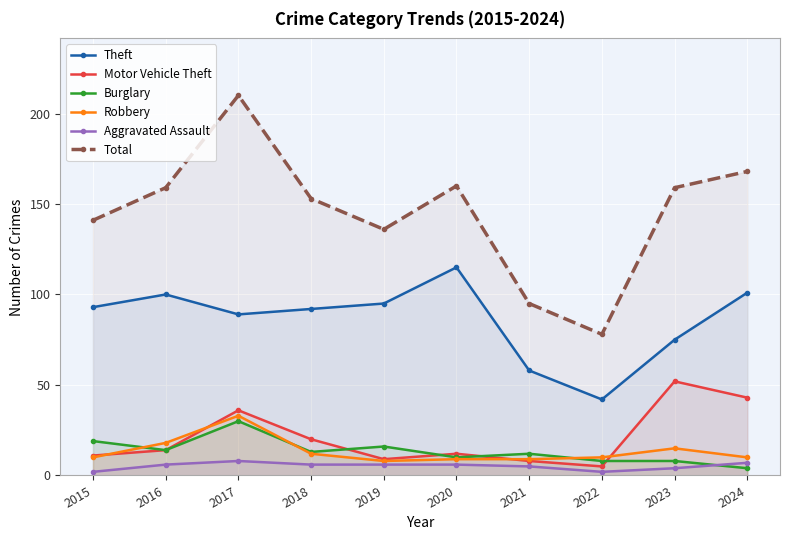

Which series has the largest range (max minus min)?

Total